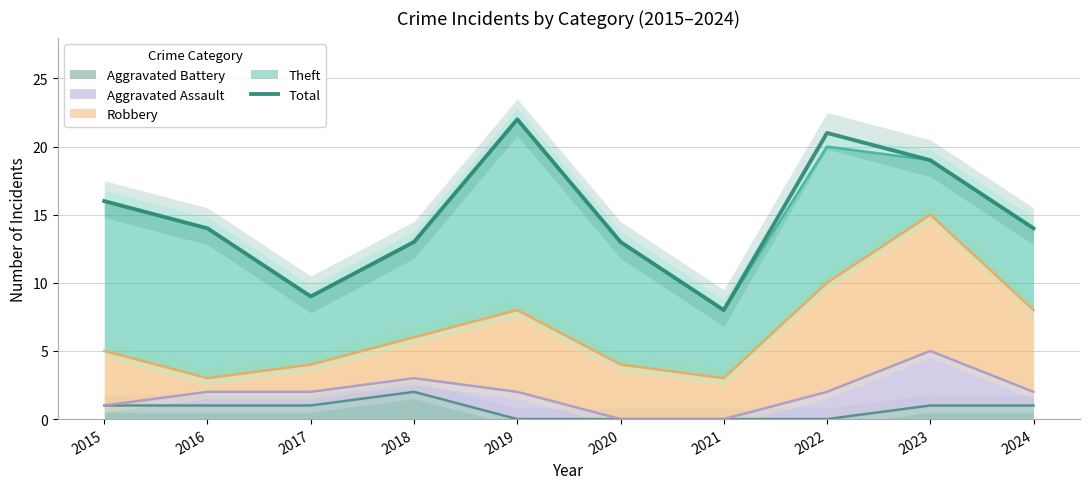

What is the difference between the values at 2017 and 2018?

4